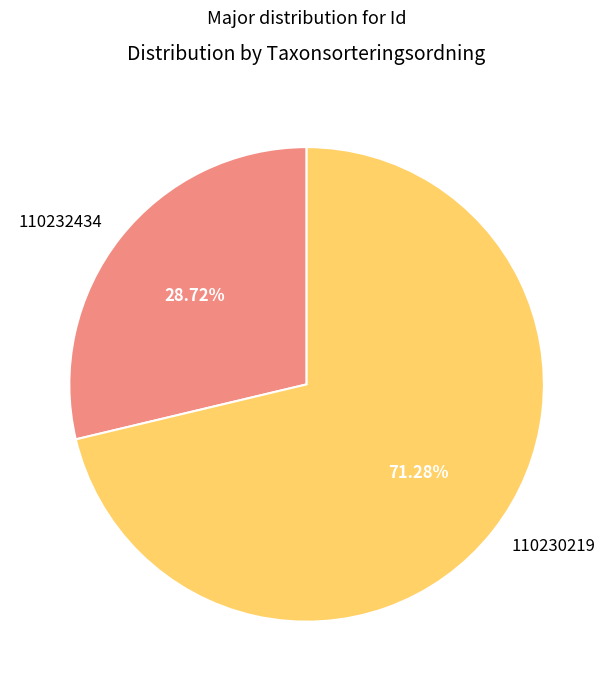

To the nearest percent, what portion does 110232434 represent?

29%